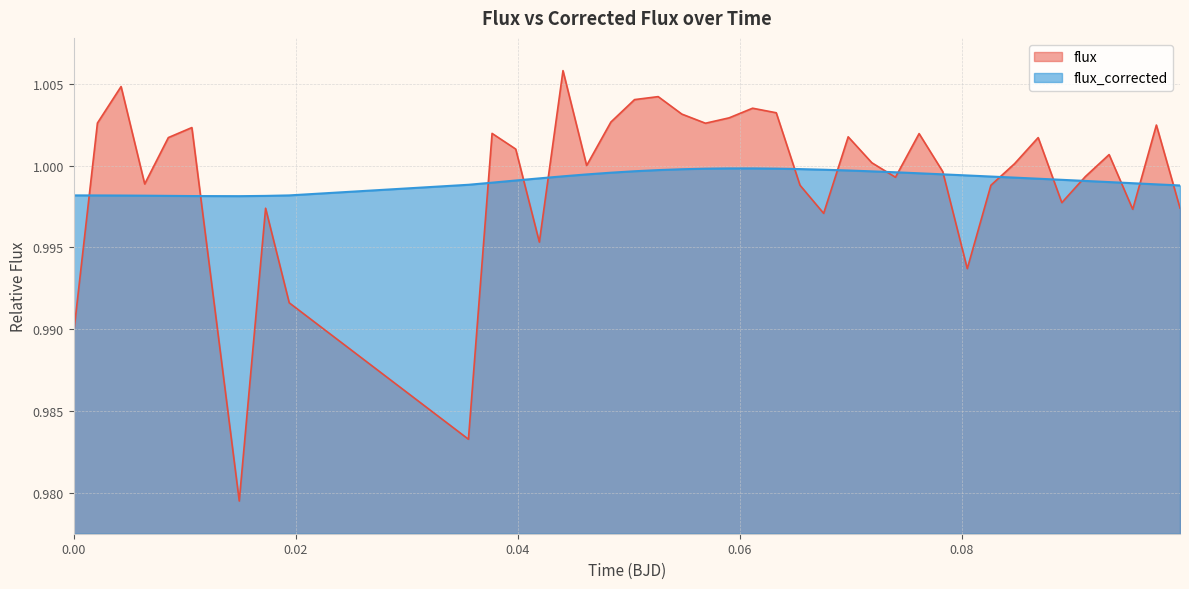

What is the average value of the flux_corrected series?

1.0